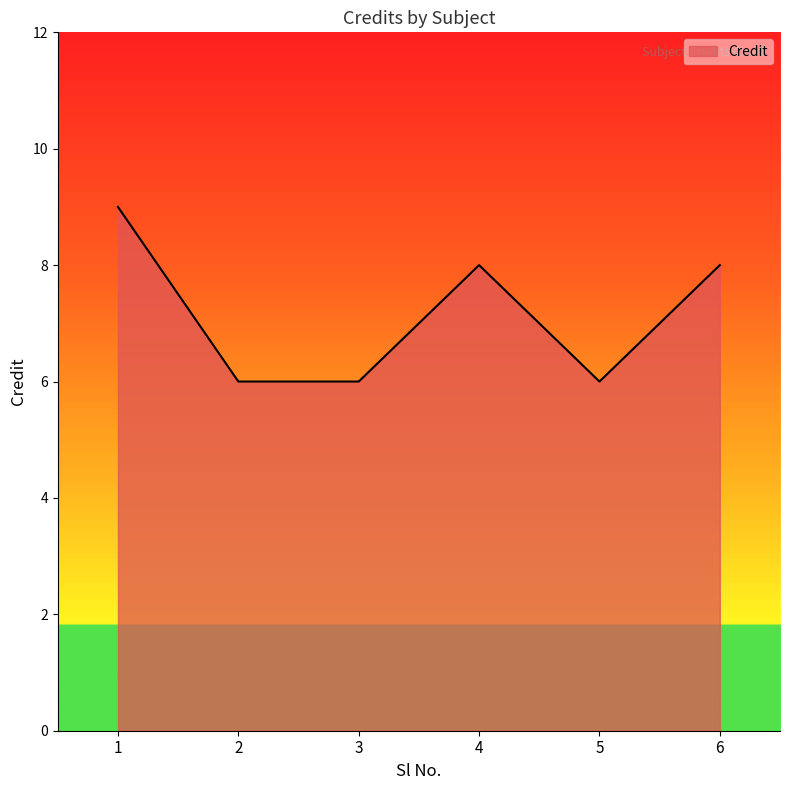

Which has a higher value, 6 or 5?

6